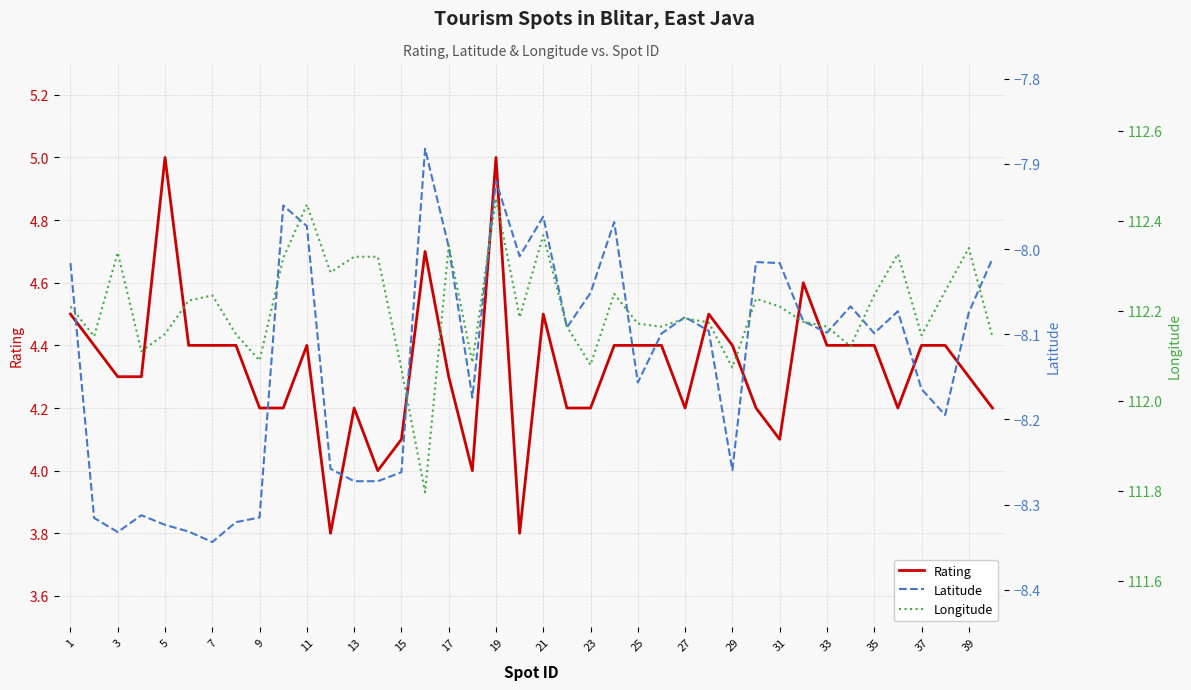

What are all the series names shown in the legend?

Rating, Latitude, Longitude